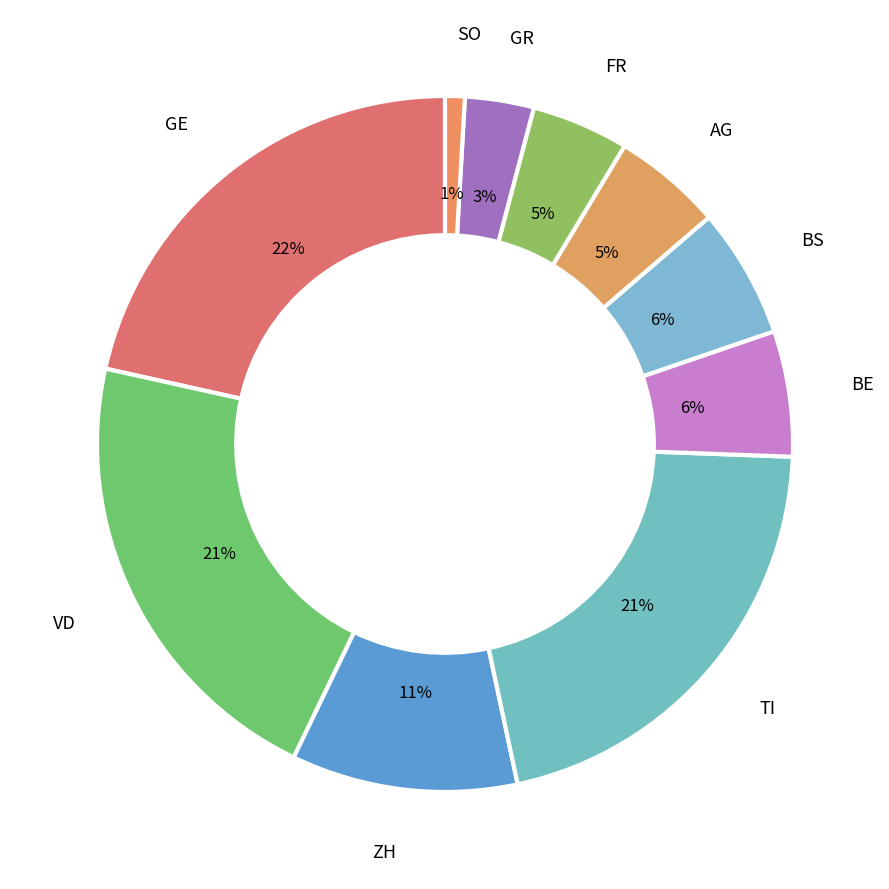

Between GR and ZH, which is larger?

ZH